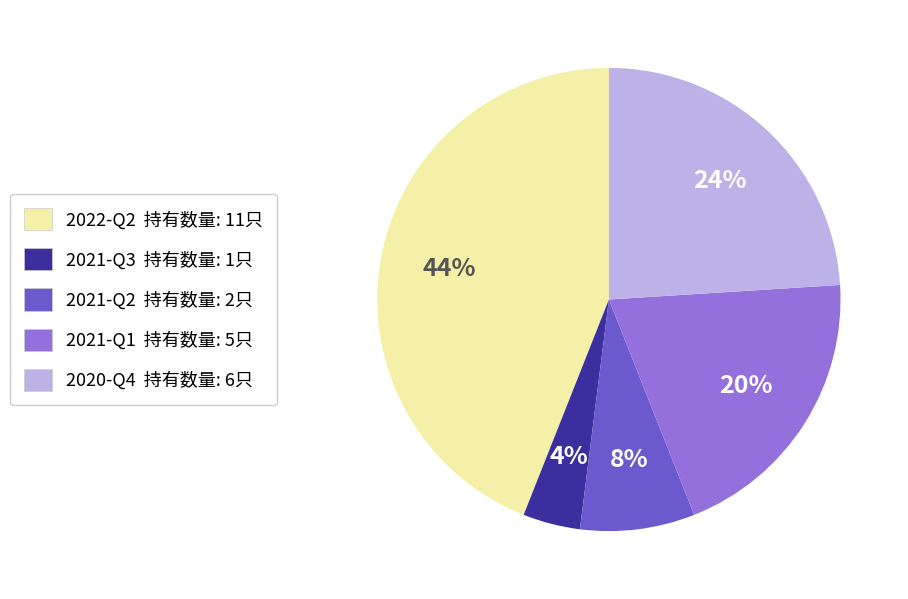

The 2021-Q2 slice represents 8% of the pie. True or false?

True